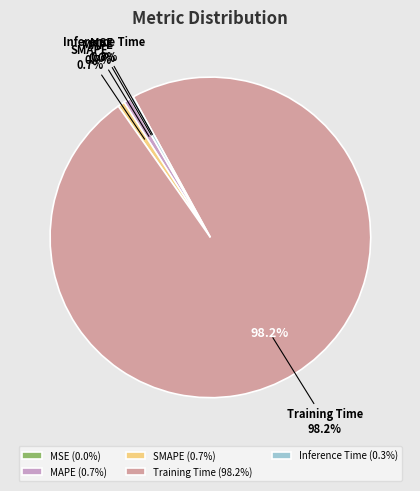

How many slices are in this pie chart?

5